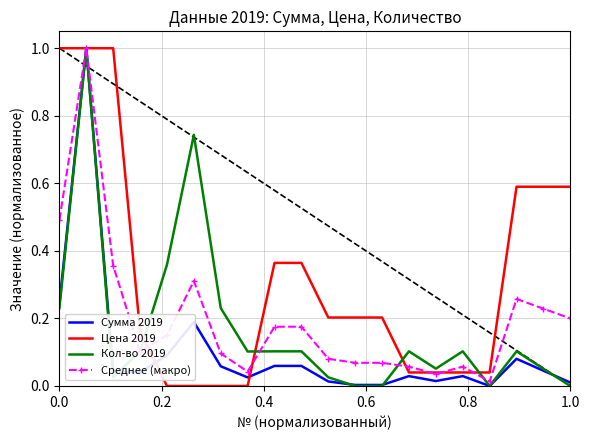

What is the maximum value for Сумма 2019?

1.0